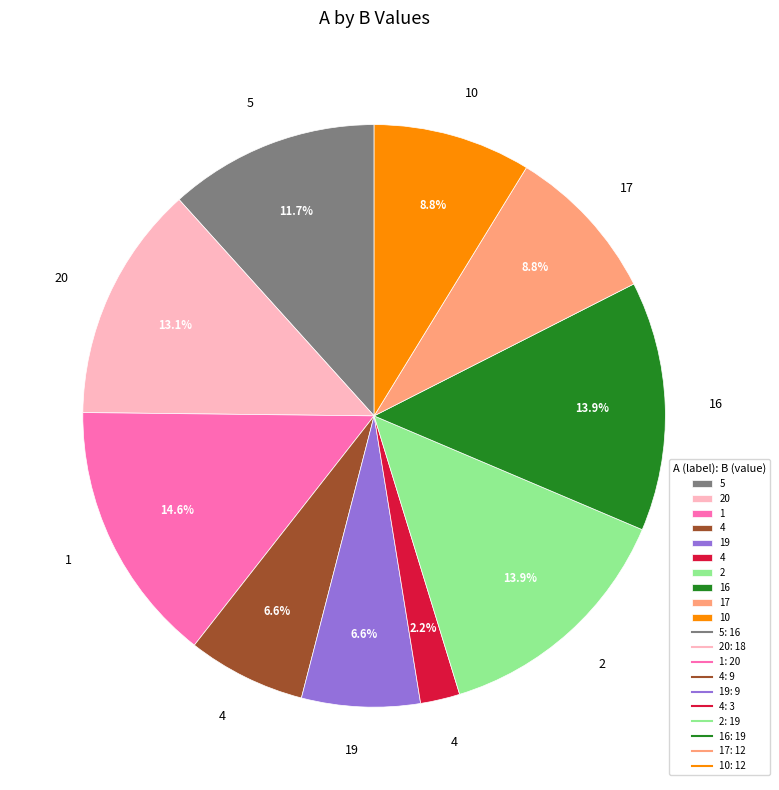

Is there any slice that represents more than half of the pie?

No